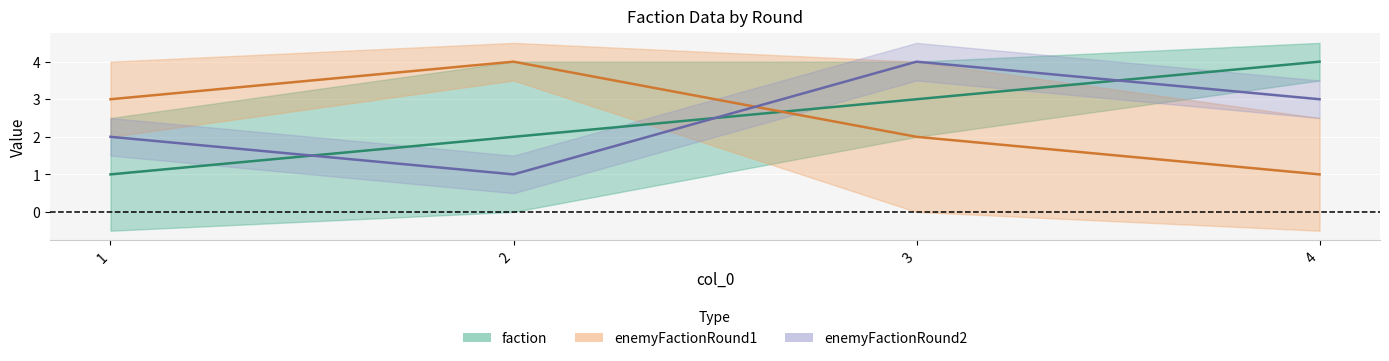

How many categories are shown in the chart?

4